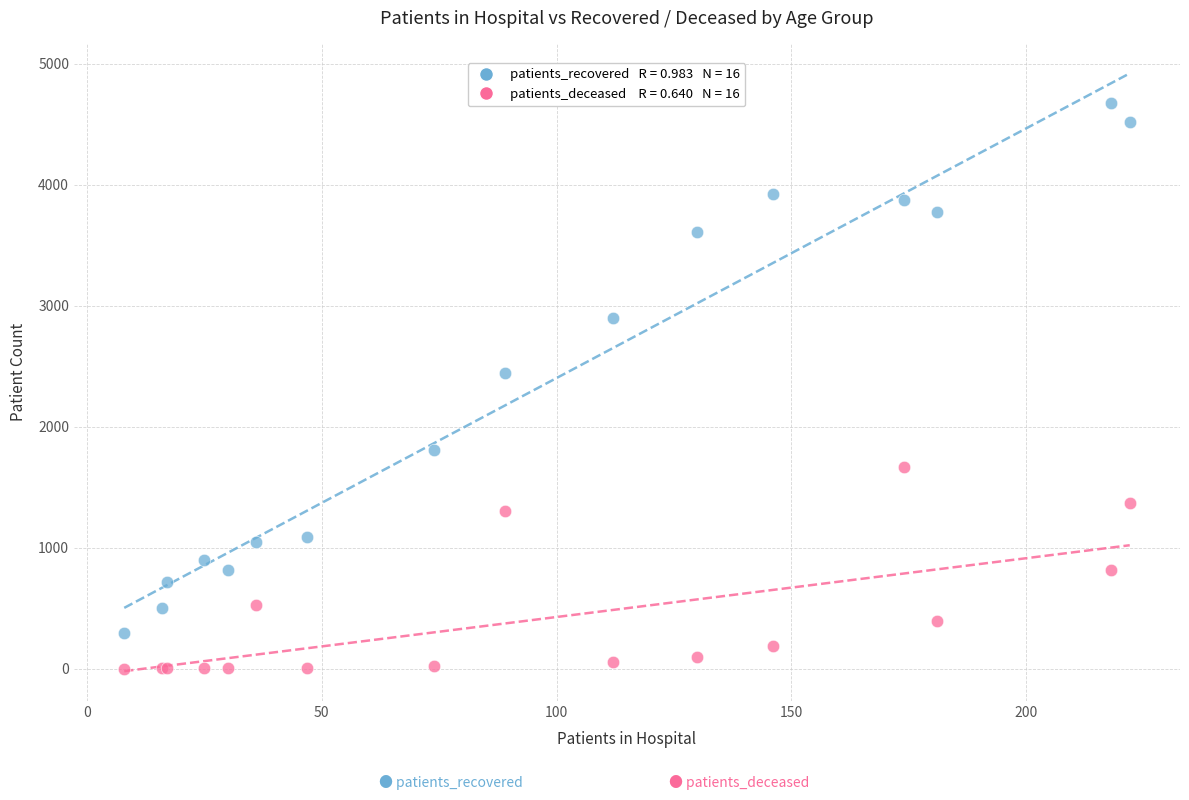

Across all series, what Y value is closest to 2337?

2442